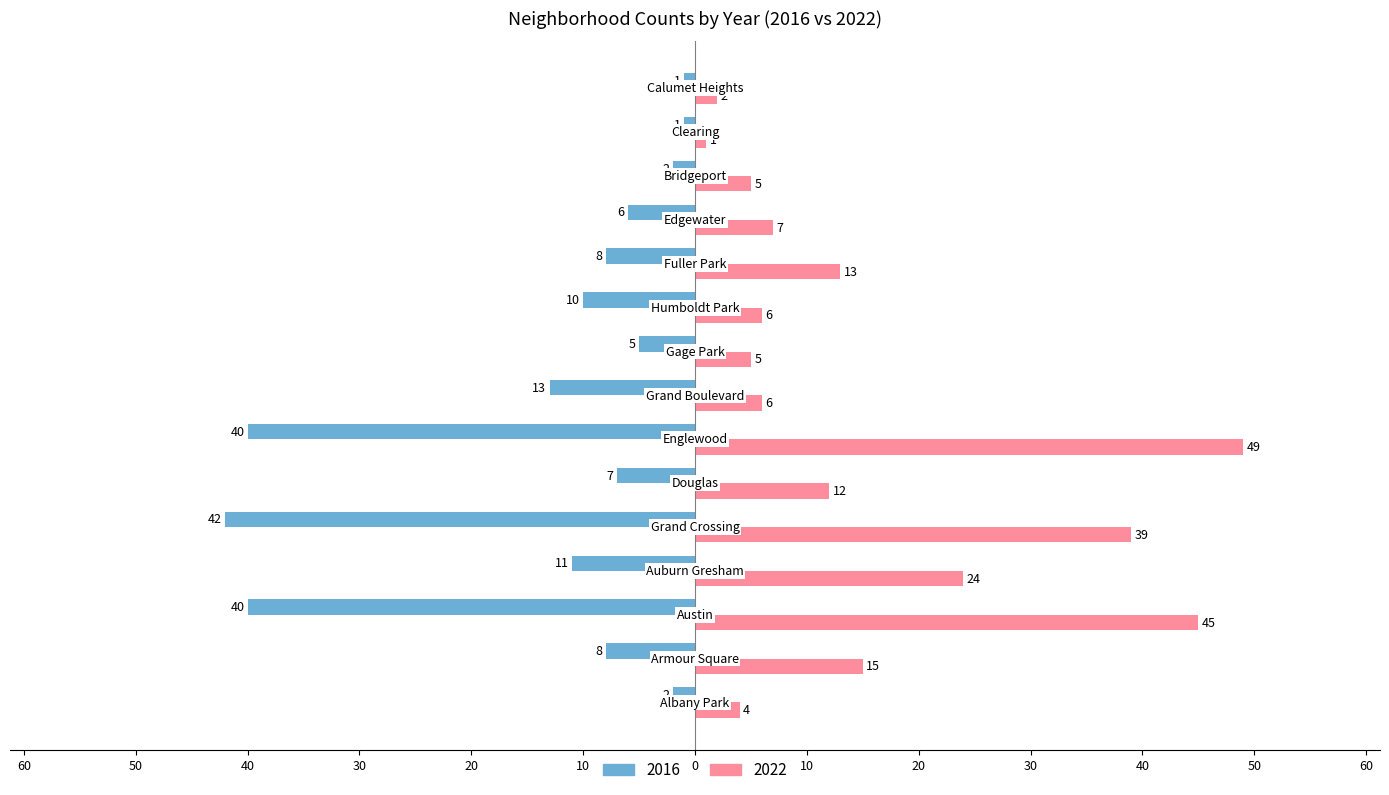

What is the sum of all 2022 values?

233